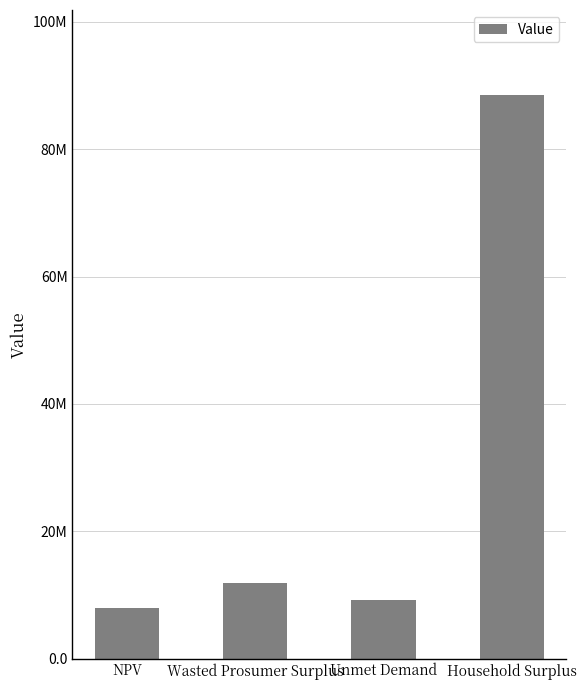

What is the difference between the values at Household Surplus and Unmet Demand?

79388744.3